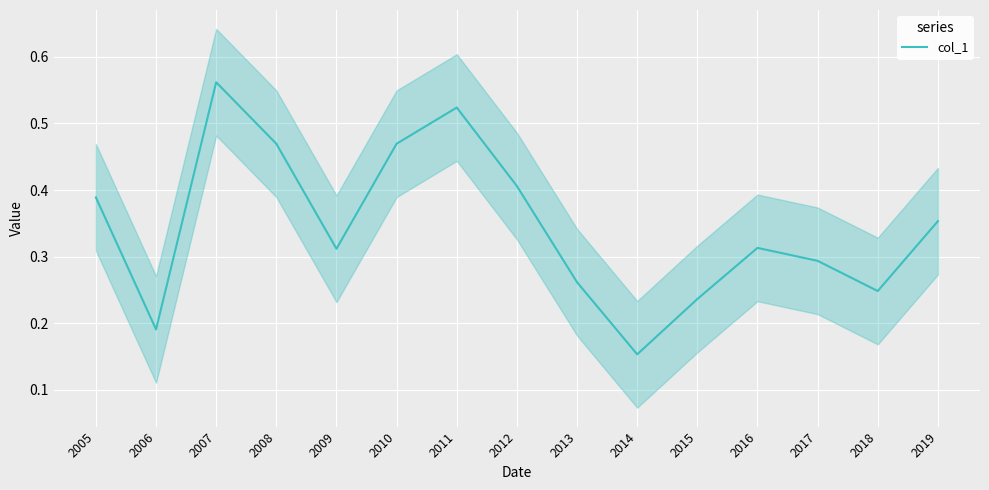

What is the value of the 9th point from the left?

0.3